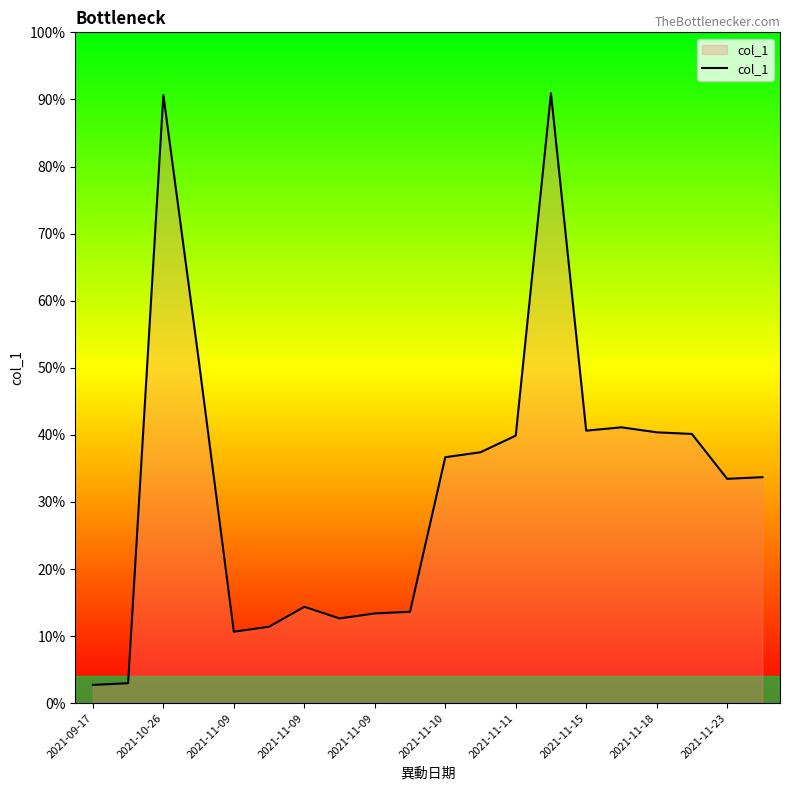

Does the chart display data point markers on the line(s)?

No